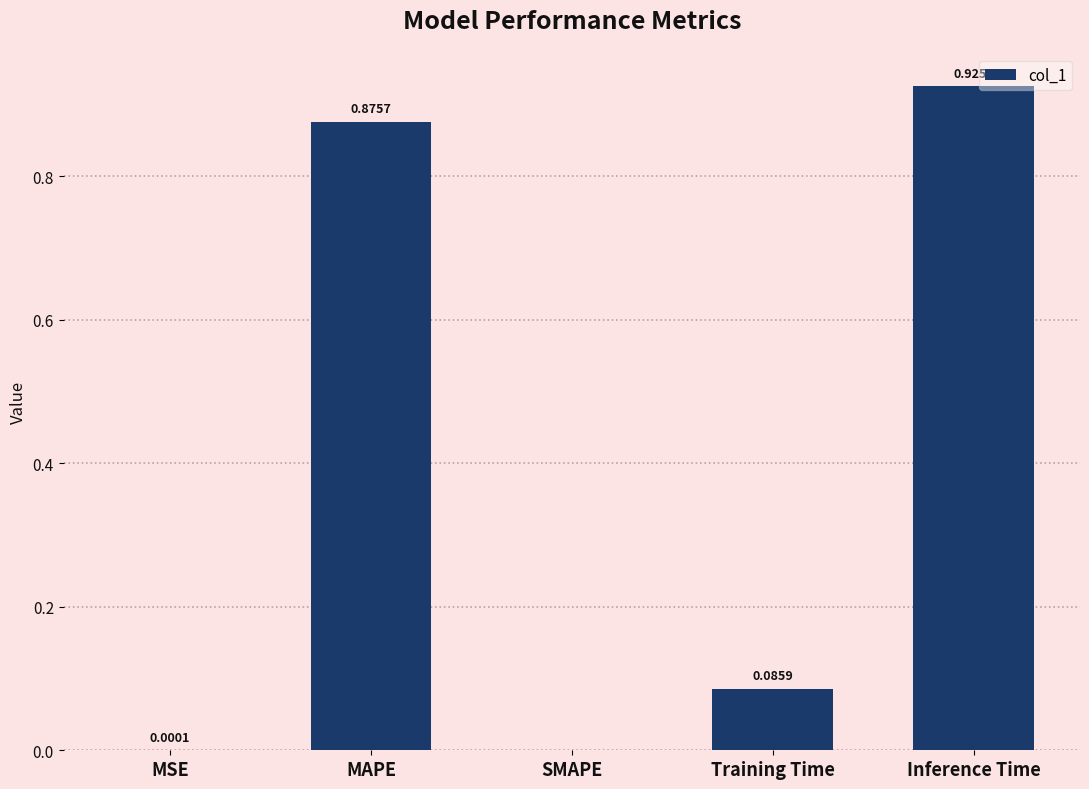

Count the number of data series in this chart.

1